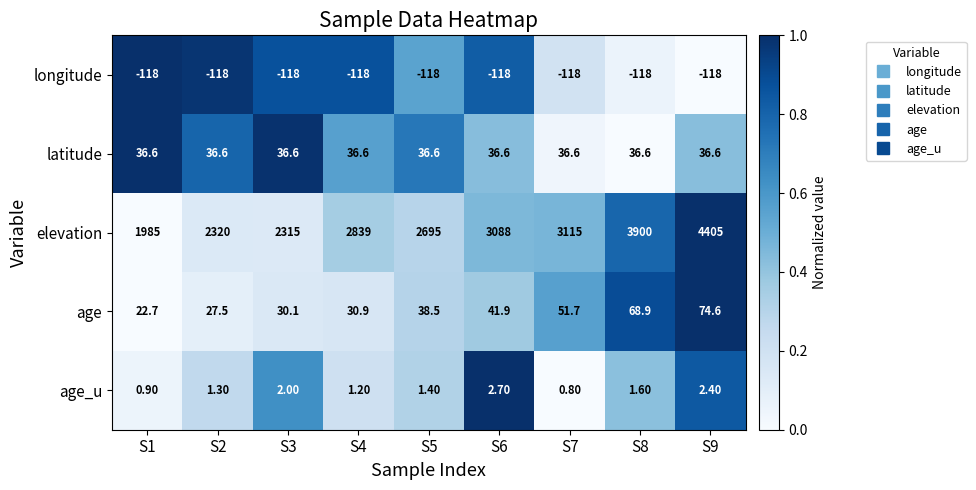

Which series has the widest spread of values?

elevation